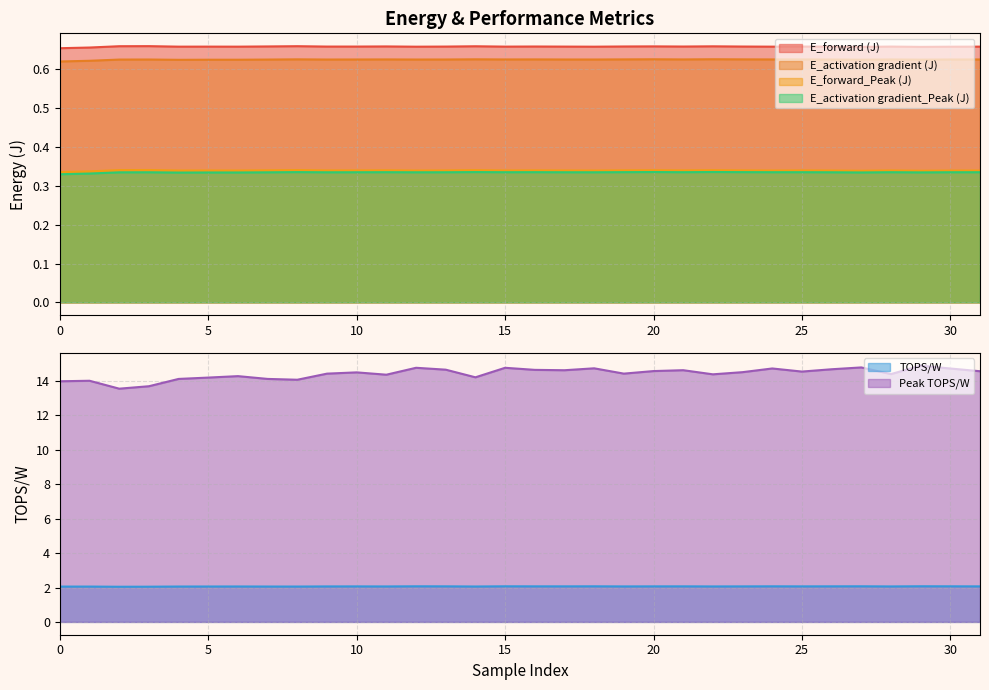

True or false: Peak TOPS/W and TOPS/W cross at least once.

False